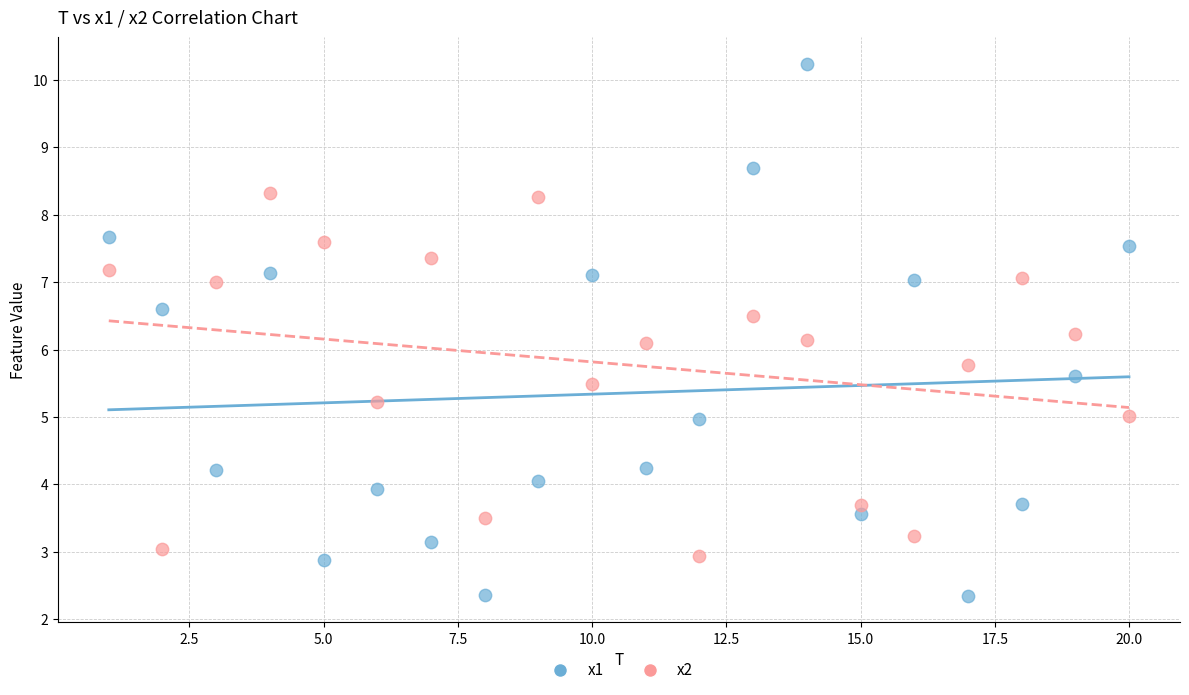

Which series contains the highest Y value?

x1